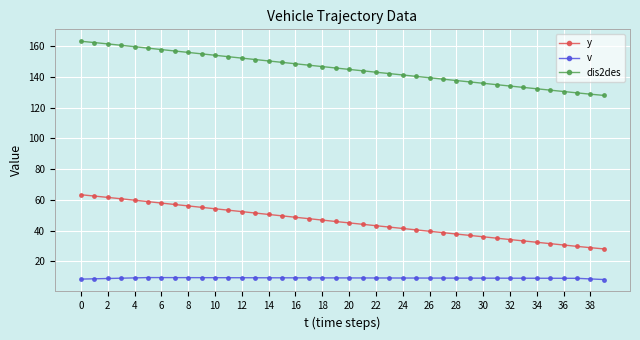

List the series in order of their peak value, highest first.

dis2des, y, v